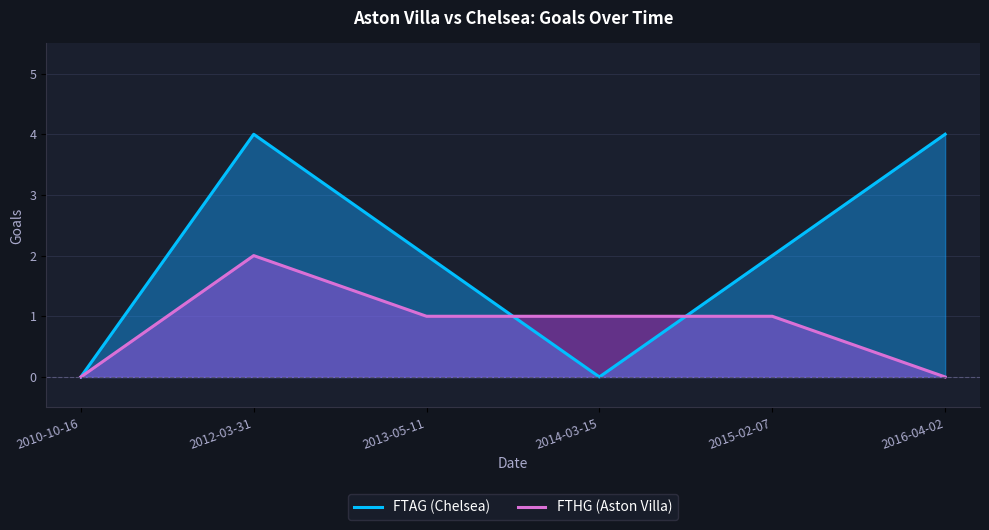

True or false: FTAG (Chelsea) has more than 1 points higher than both neighbors.

False